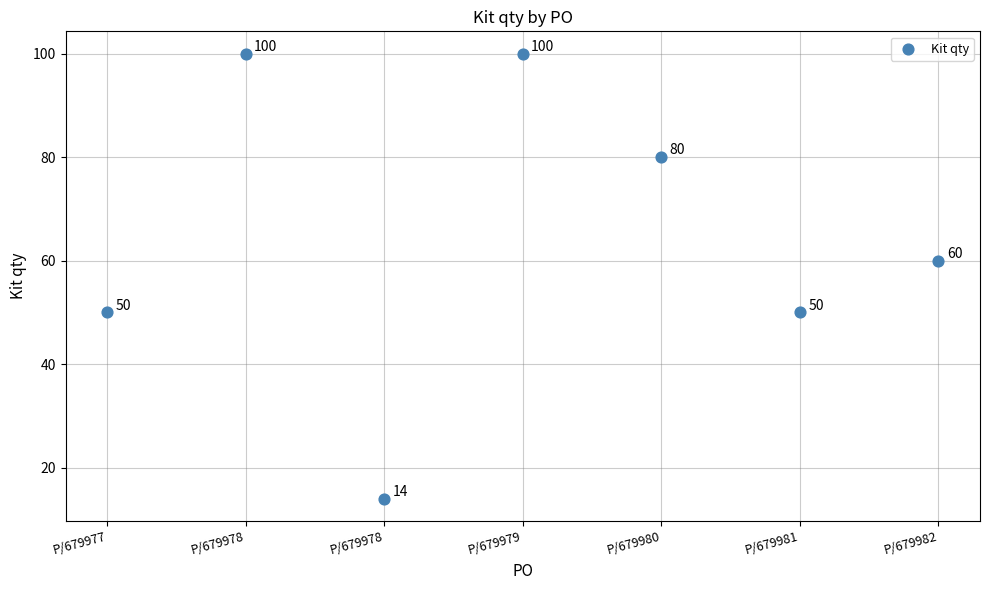

What is the average Y value?

65